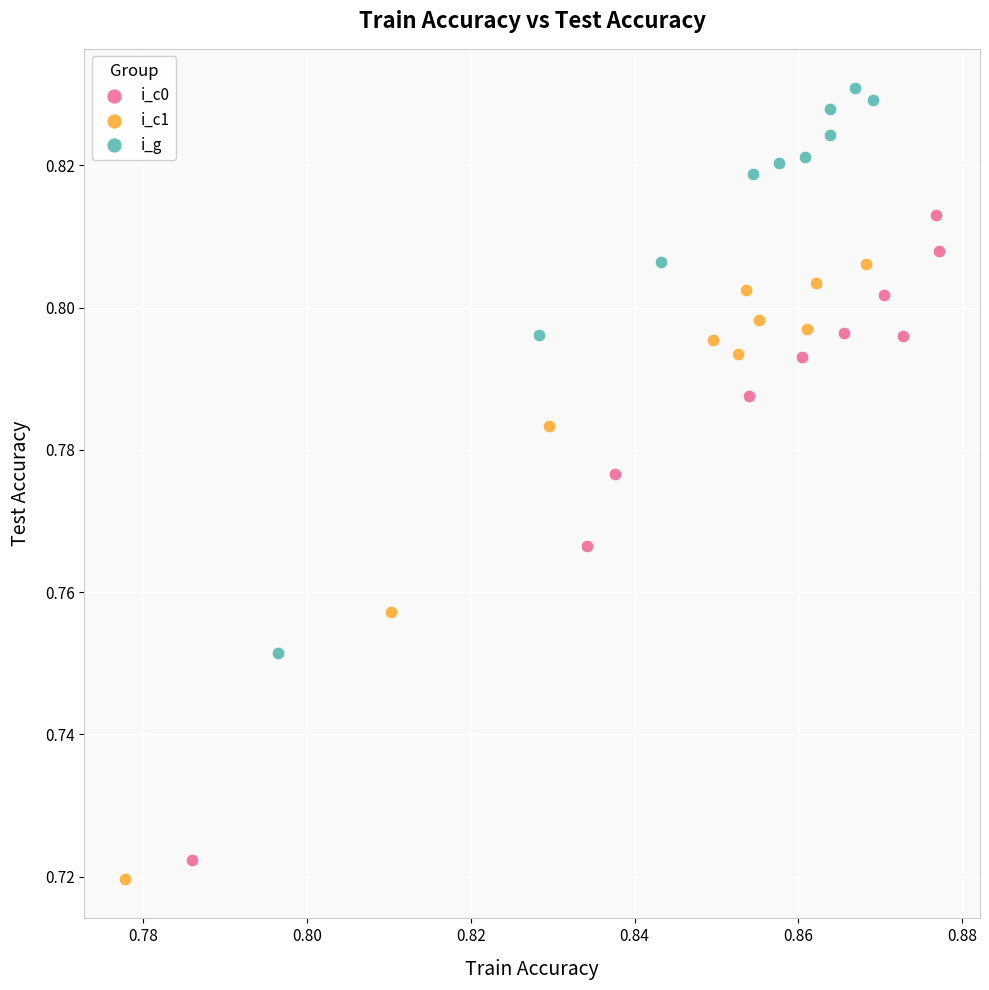

Which series has the largest Y range (max minus min)?

i_c0